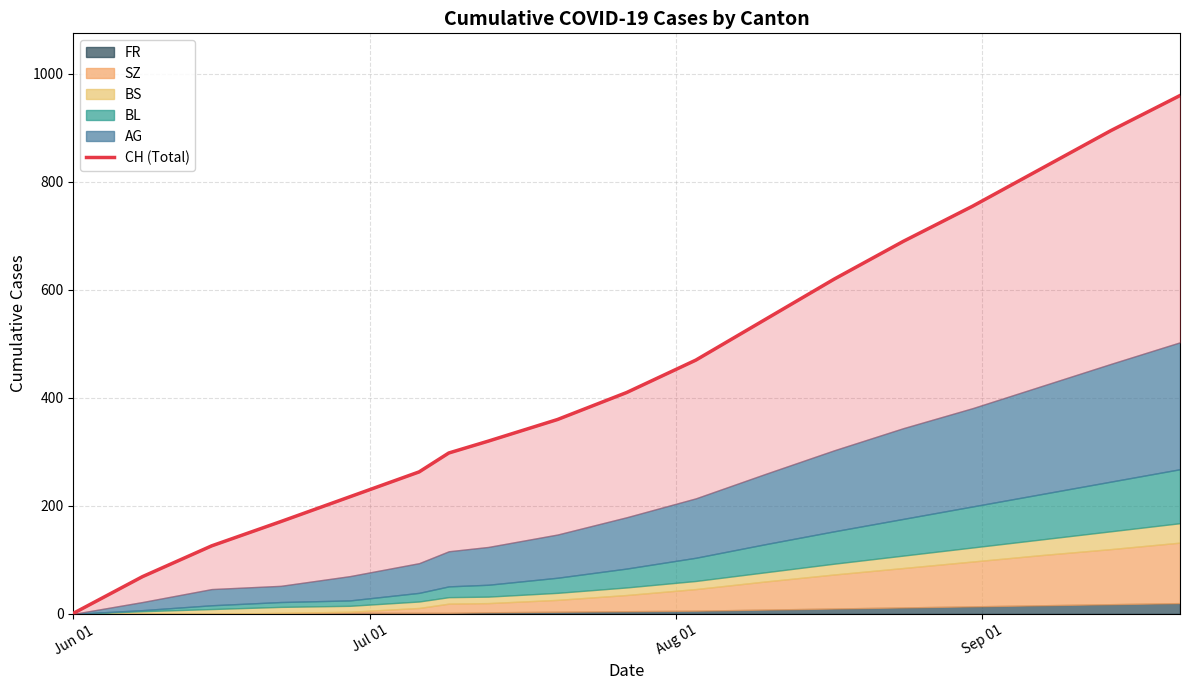

Reading left to right, transcribe all the data shown in this chart.

1	69	126	171	217	263	298	320	360	410	470	545	620	690	755	825	895	960